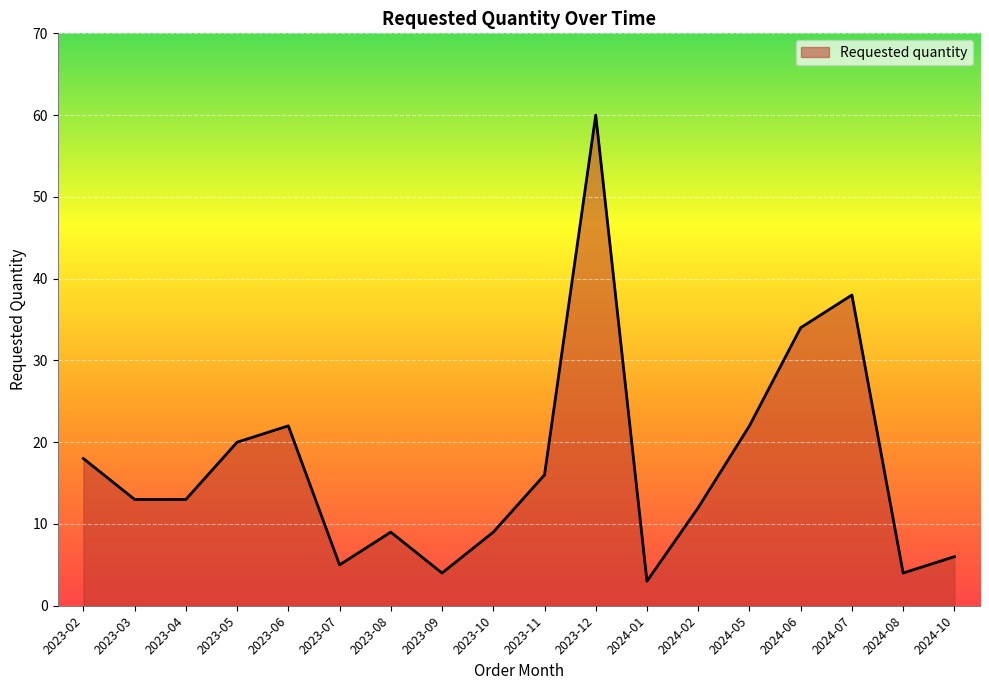

At which label does the data first exceed 13?

2023-02